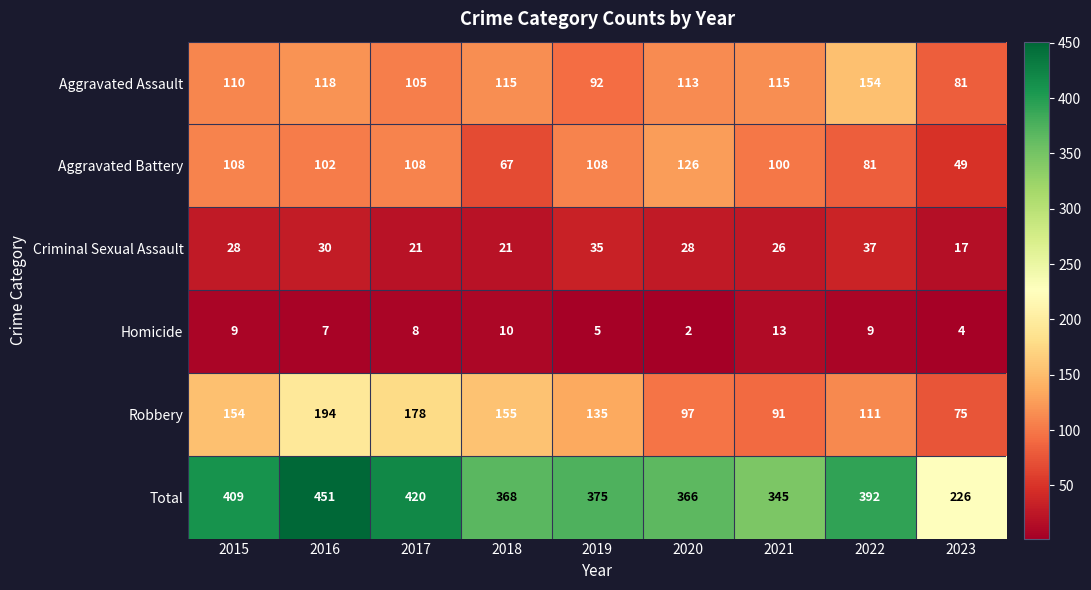

The Robbery series shows 178 at 2017. True or false?

True